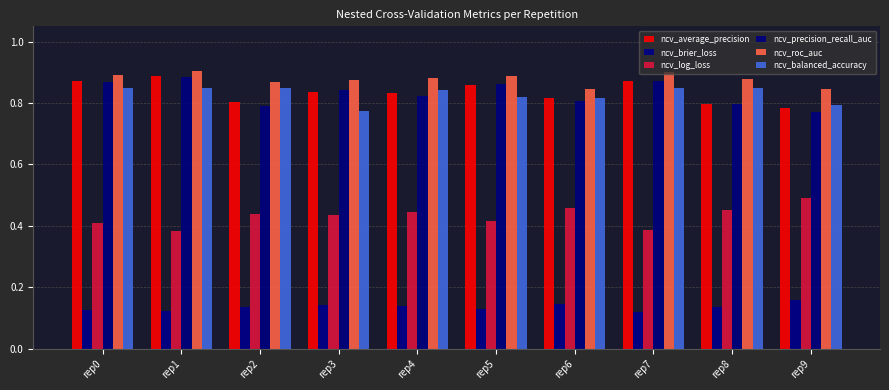

How many groups of bars are there?

10